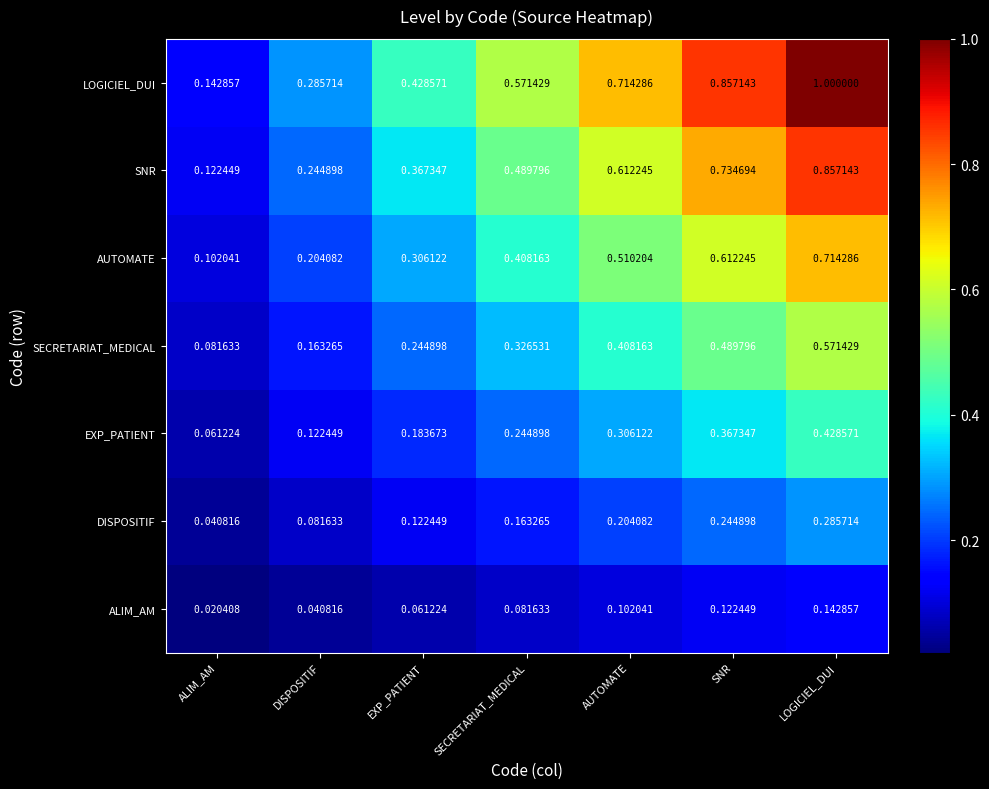

List the series in order of their peak value, highest first.

LOGICIEL_DUI, SNR, AUTOMATE, SECRETARIAT_MEDICAL, EXP_PATIENT, DISPOSITIF, ALIM_AM